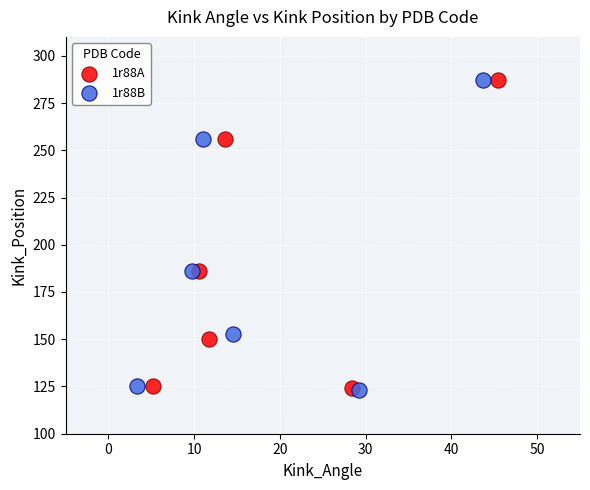

What are all the series names shown in the legend?

1r88A, 1r88B